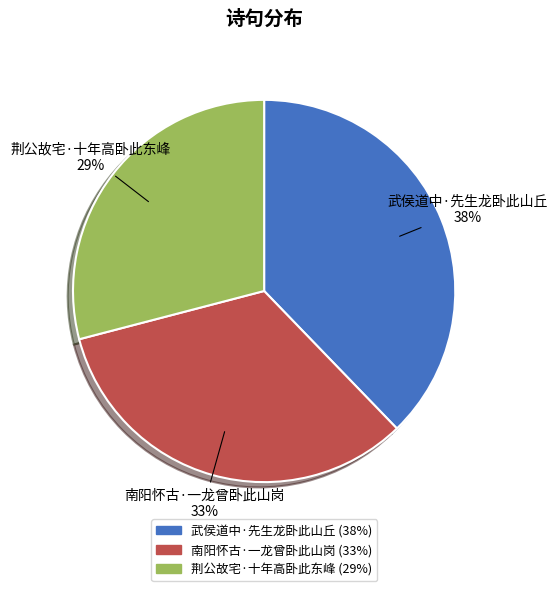

What is the ratio of the value at 武侯道中·先生龙卧此山丘 to the value at 荆公故宅·十年高卧此东峰?

1.3